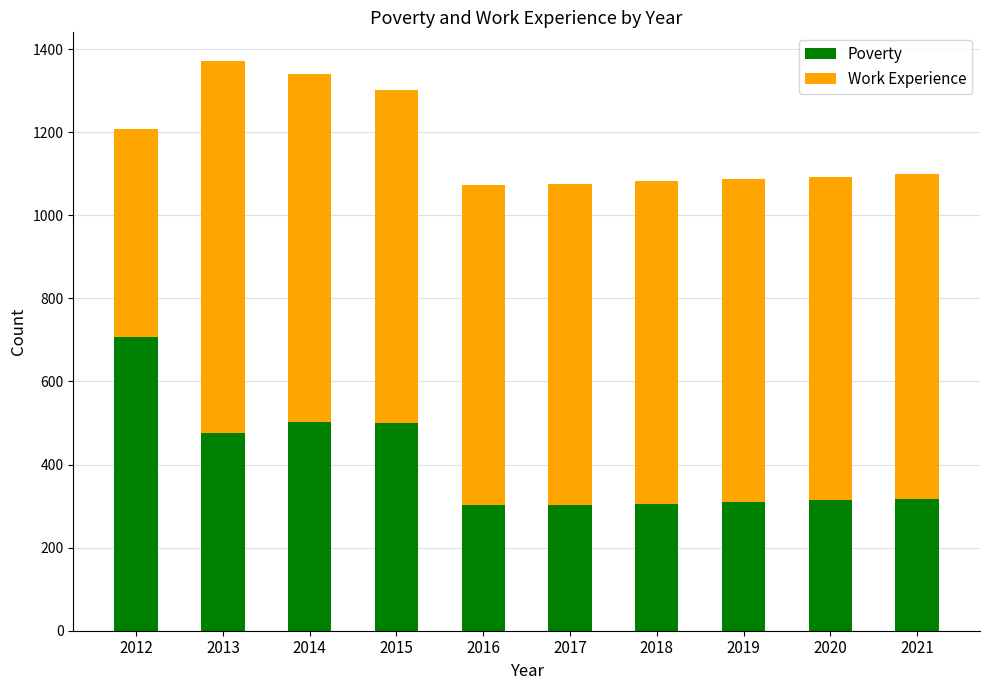

How many data points does each series have?

10